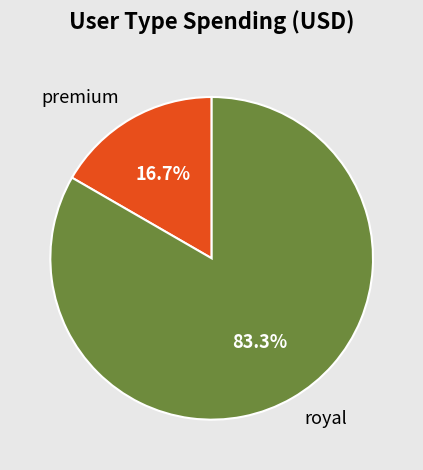

How many segments does this pie chart have?

2